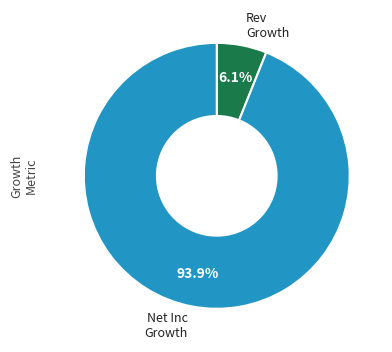

Does any single category account for the majority?

Yes